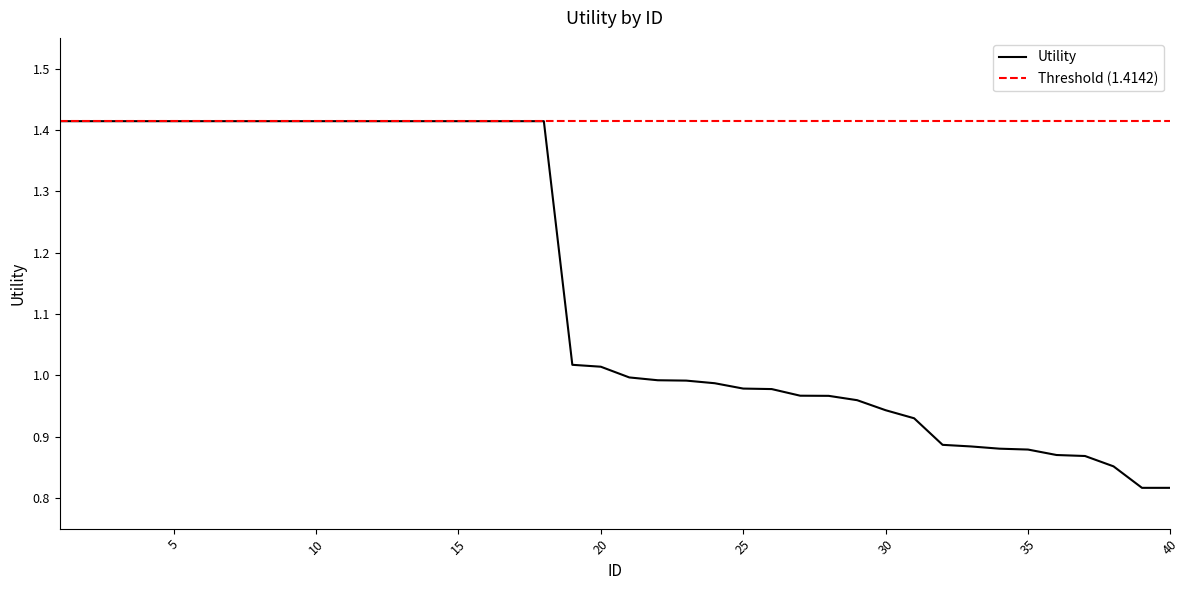

List the labels in order of value, smallest first.

39, 40, 38, 37, 36, 35, 34, 33, 32, 31, 30, 29, 28, 27, 26, 25, 24, 23, 22, 21, 20, 19, 1, 2, 3, 4, 5, 6, 7, 8, 9, 10, 11, 12, 13, 14, 15, 16, 17, 18